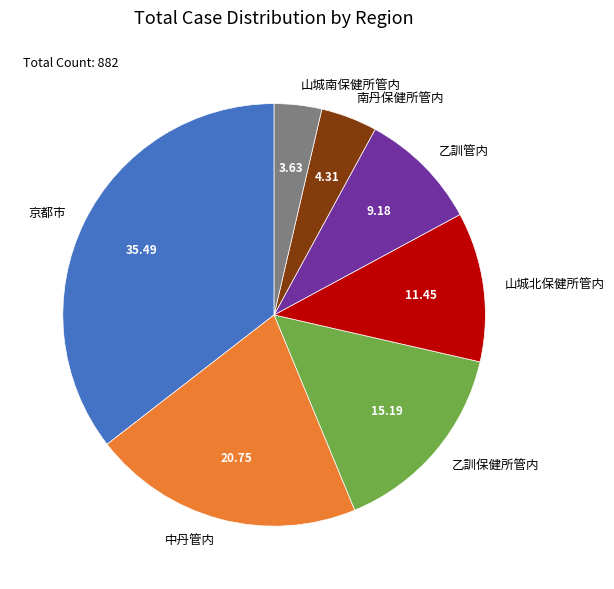

How many segments does this pie chart have?

7